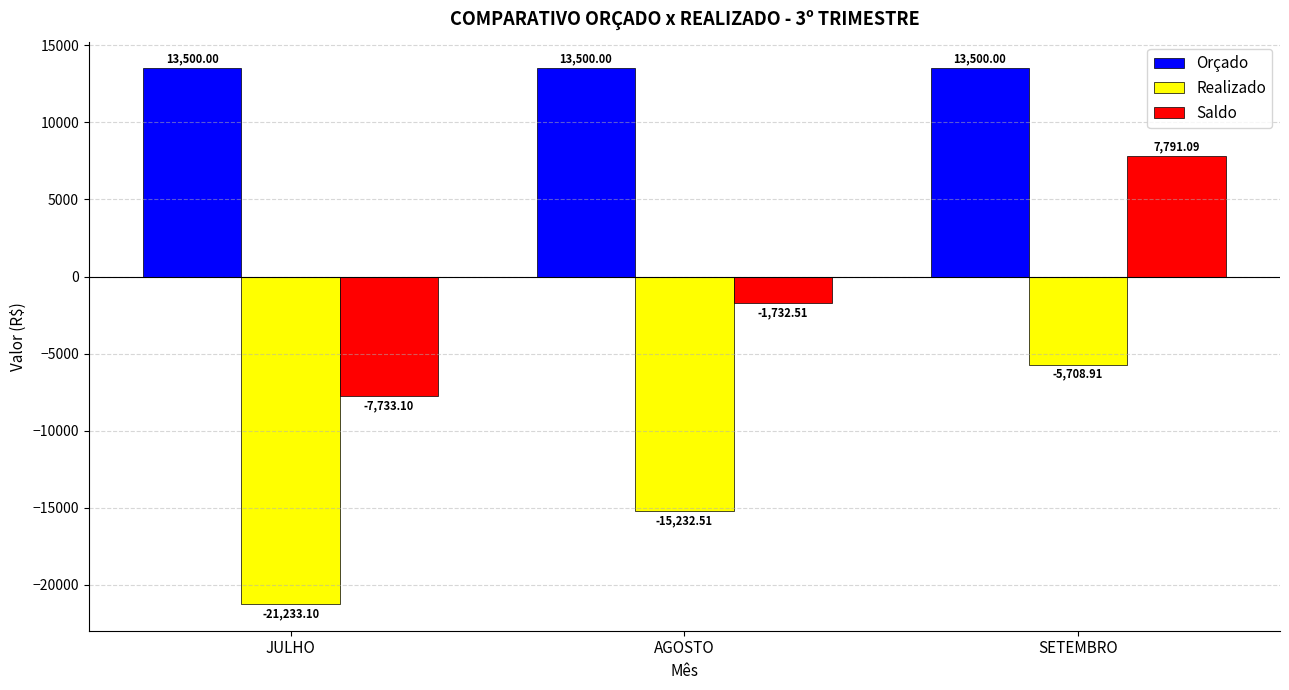

What is the total value across all series at AGOSTO?

-3465.0